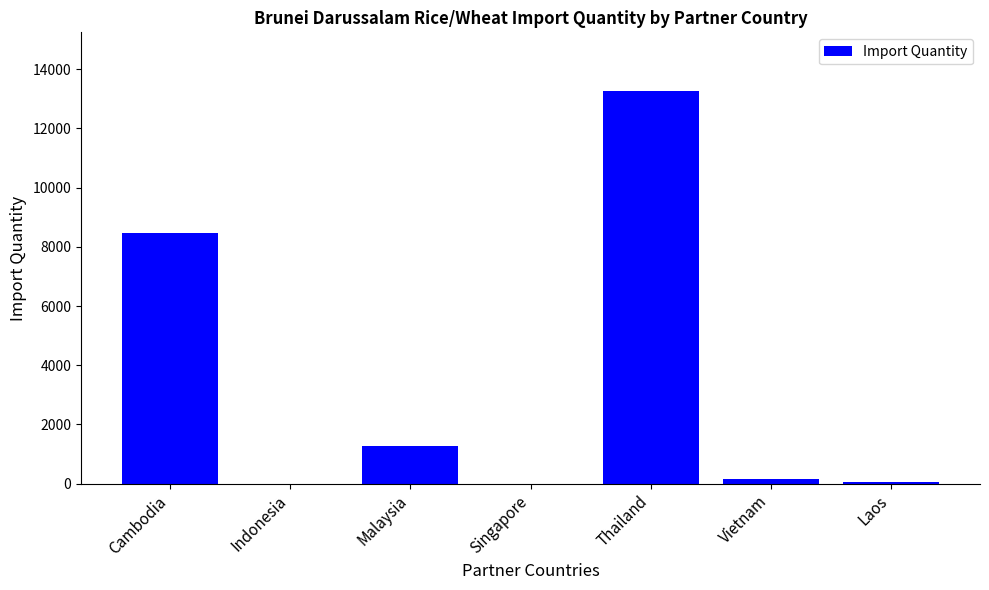

What is the sum of all values?

23190